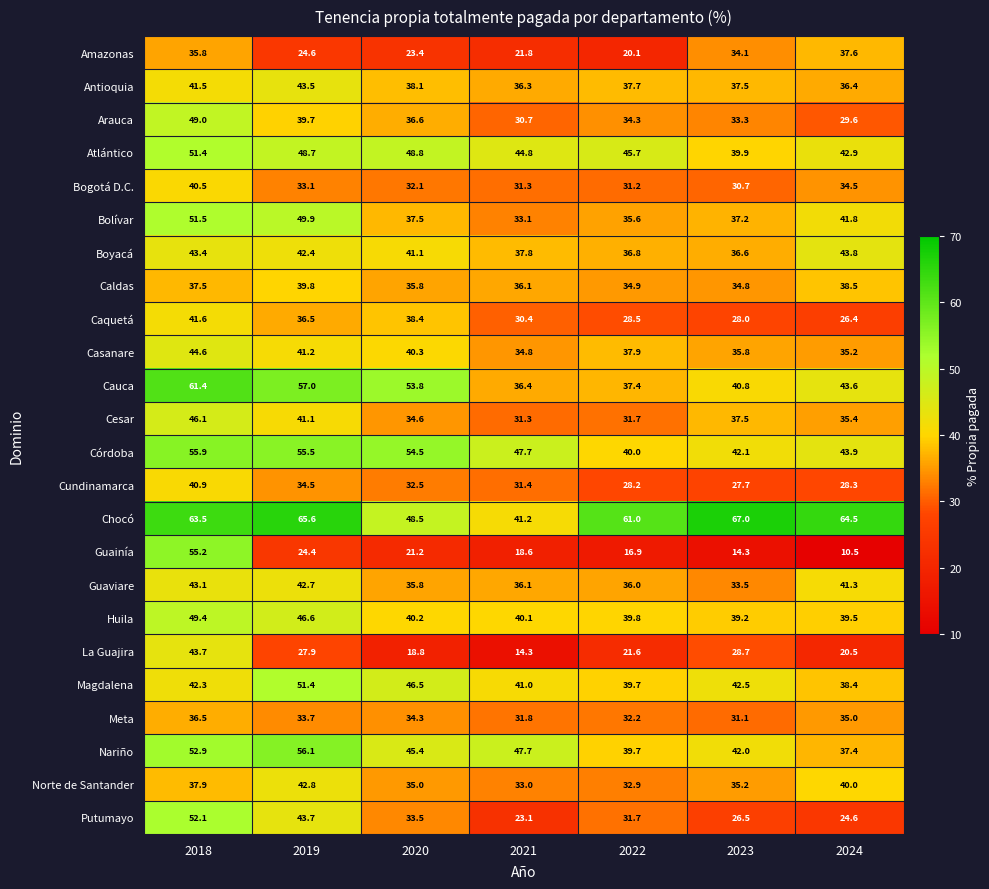

What is the maximum value shown in the chart?

67.0